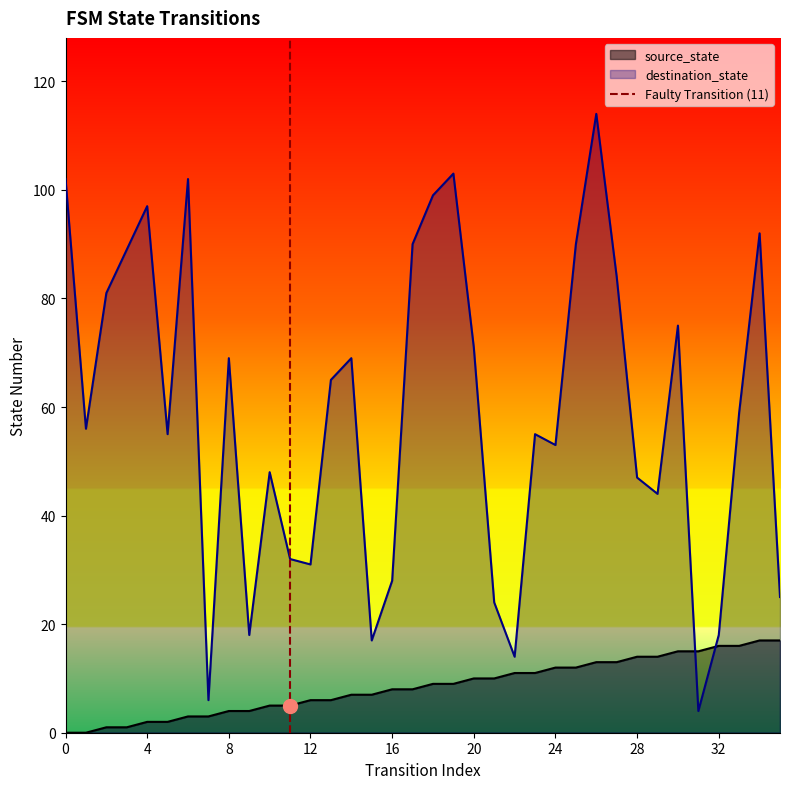

After their last crossing, which series has the higher values: destination_state or source_state?

destination_state